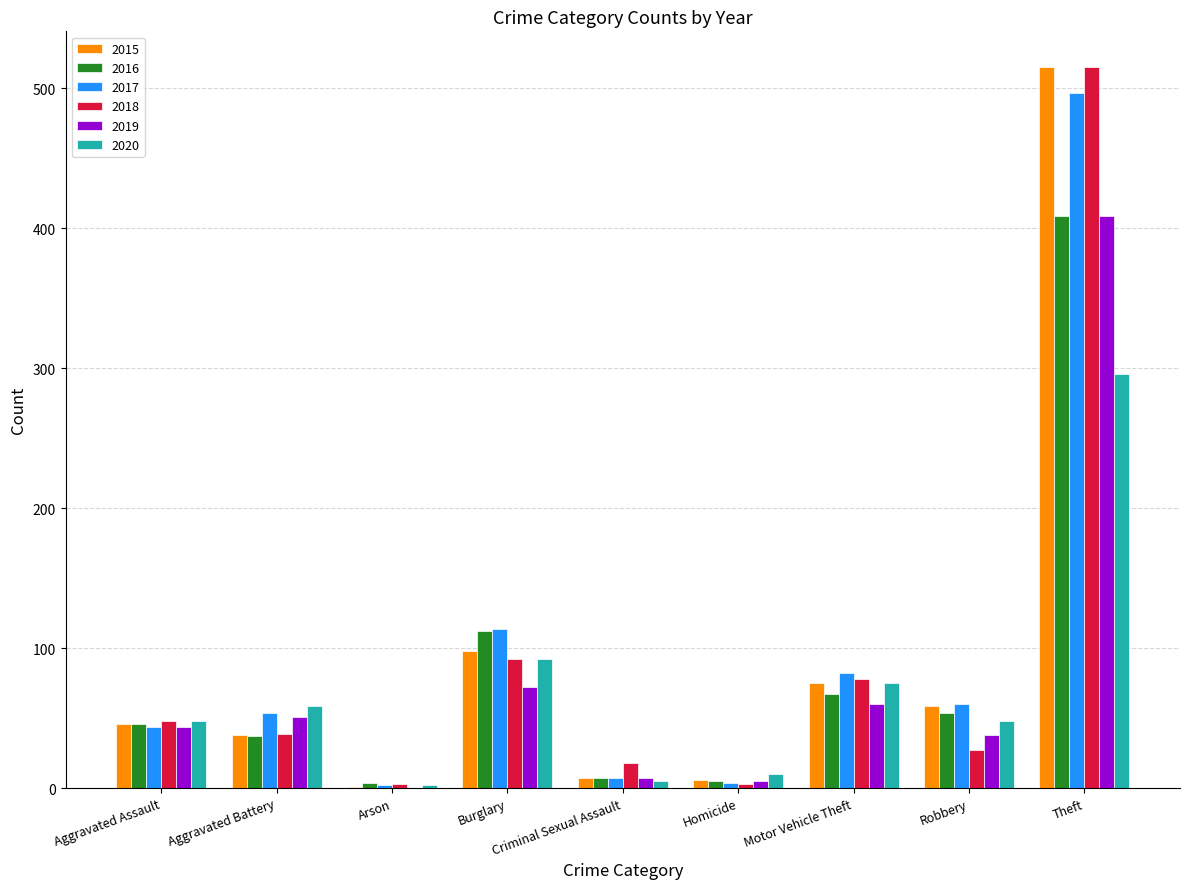

What is the sum of the 2017 values at Robbery and Theft?

557